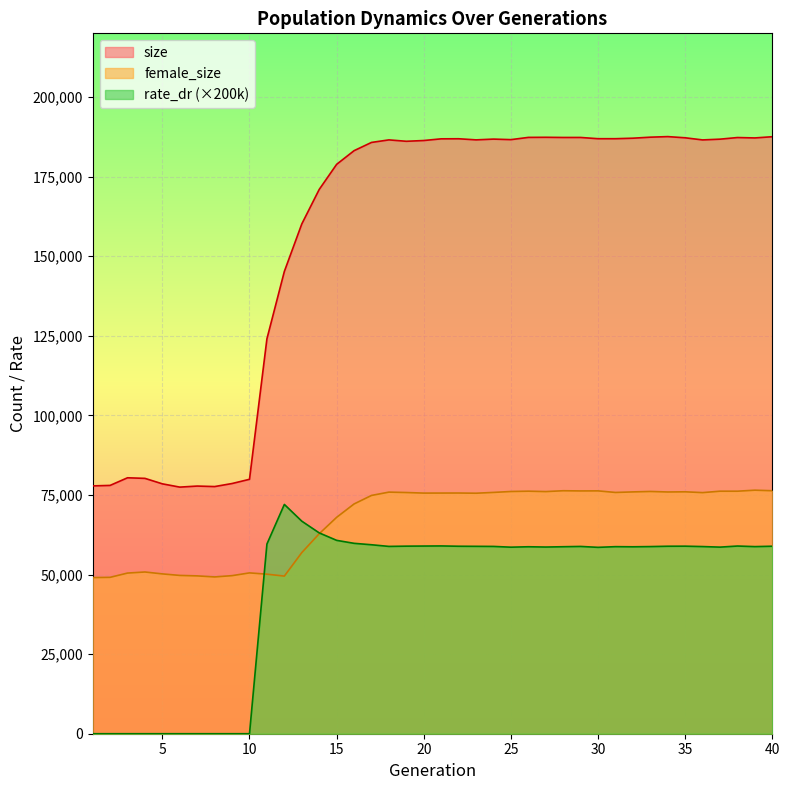

How many interior local valleys does the size series have?

8